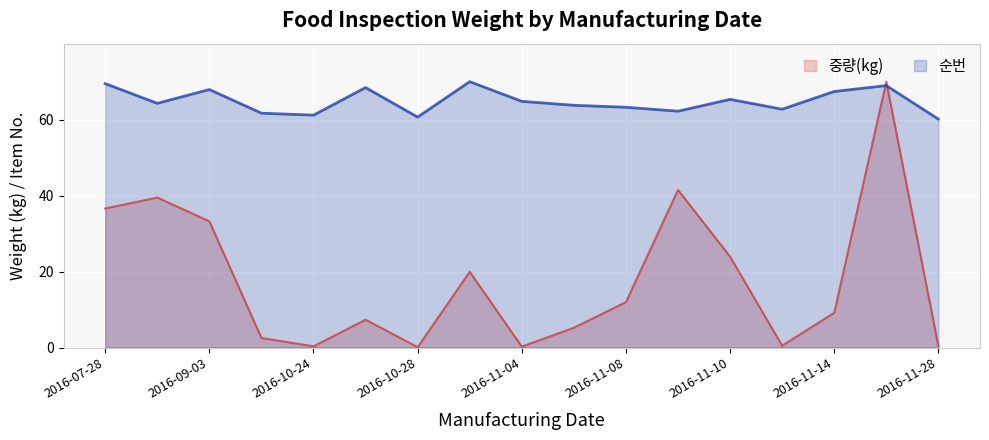

What is the sum of the 중량(kg) values at 2016-10-28 and 2016-11-04?

0.3